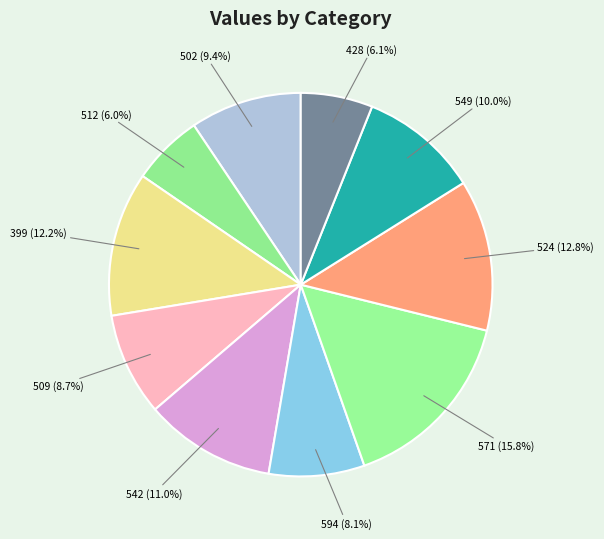

Approximately how many times larger is the value at 524 compared to 571?

0.8